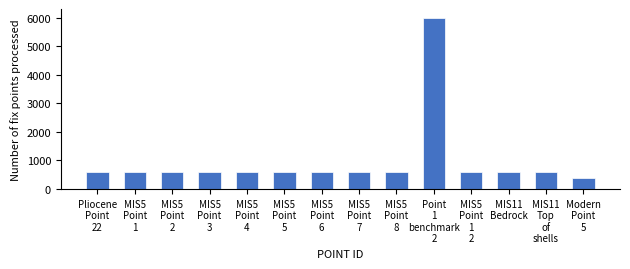

Does the chart contain stacked bars?

No